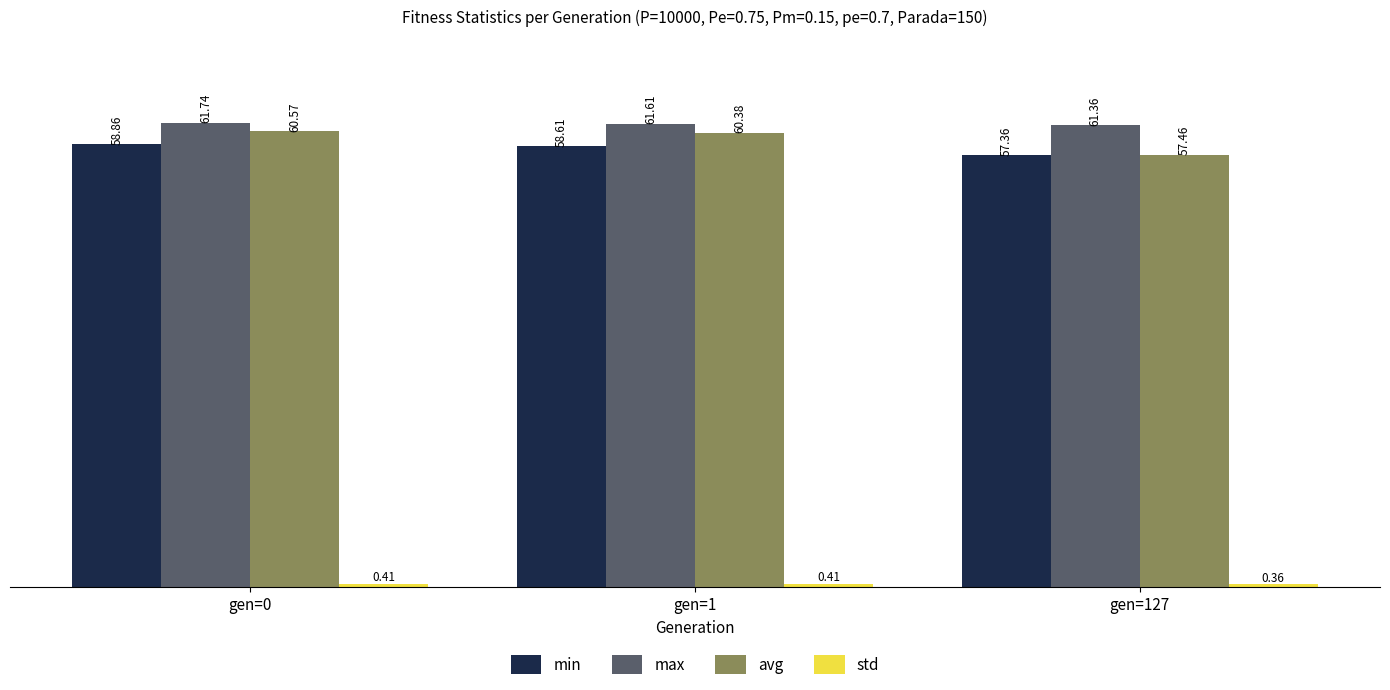

What is the total value across all series at gen=1?

181.0